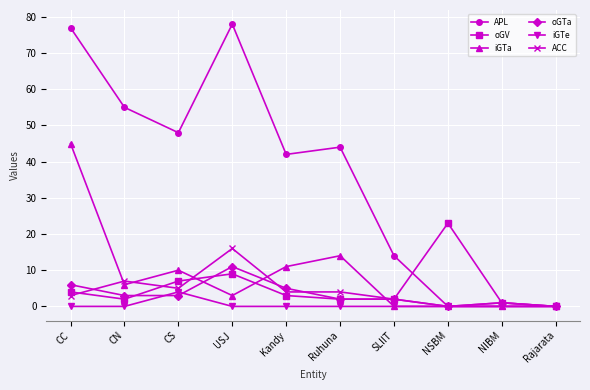

Is the value of oGTa at Ruhuna greater than the value of oGV at NSBM?

No